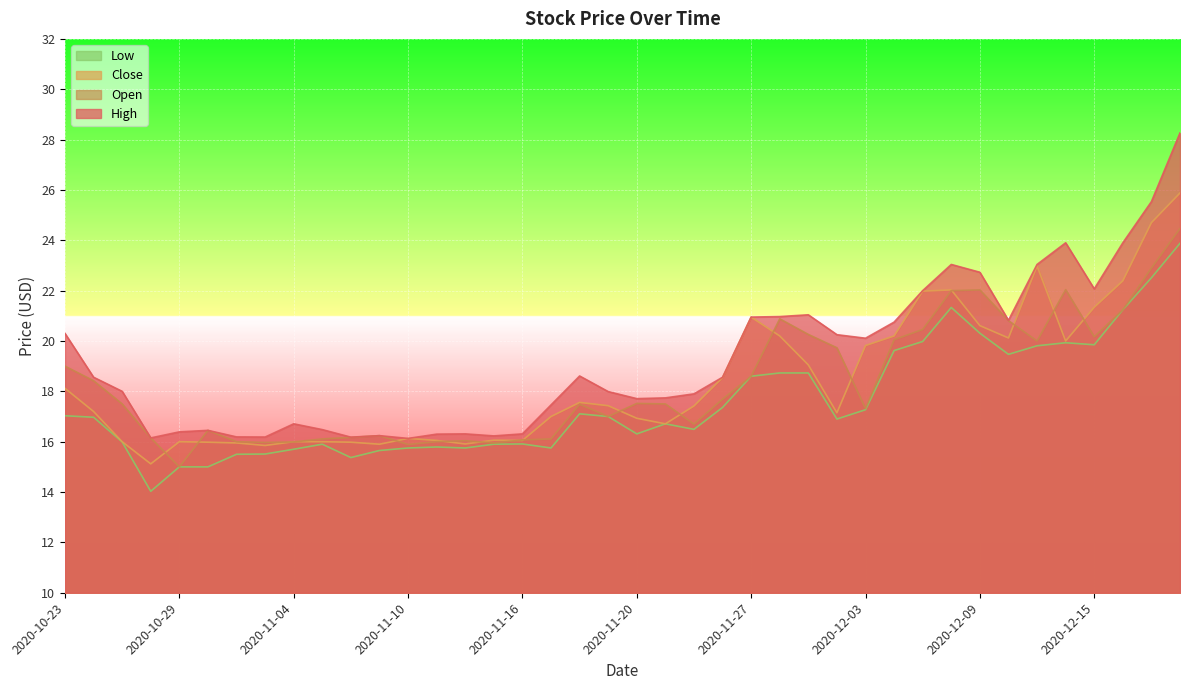

What is the total value across all series at 2020-11-19?

69.4